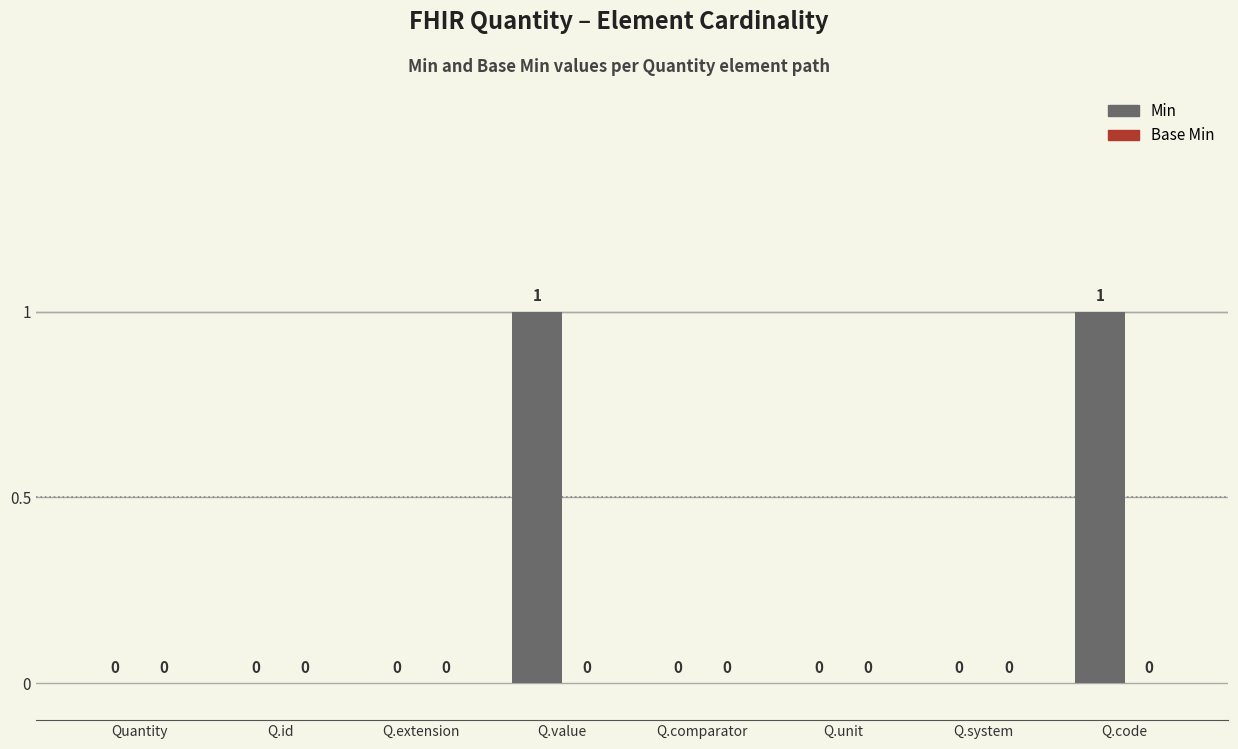

The value at Q.system is 0. True or false?

True